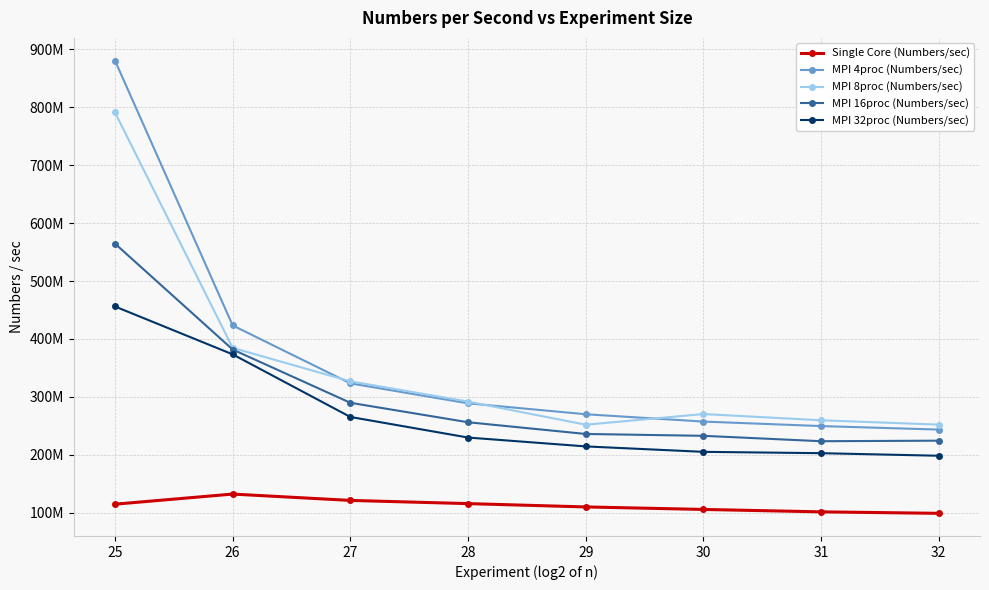

Reading left to right, what are all the values shown in this chart?

Single Core (Numbers/sec): 114741504.9	132194881.9	121239084.1	115722894.9	109981852.1	105658291.7	101486446.2	98934796.9
MPI 4proc (Numbers/sec): 880857902.7	423407786.9	323371797.1	288899663.7	270046282.1	257390816.1	249617132.4	243561715.8
MPI 8proc (Numbers/sec): 791264275.7	384650759.2	326897871.3	291898553.6	251960986.9	270407402.0	259626334.5	252090535.9
MPI 16proc (Numbers/sec): 564709747.2	381794961.7	289817620.4	256228719.8	235993438.1	232790060.0	223462741.3	224402145.1
MPI 32proc (Numbers/sec): 456137494.7	373472299.4	265360459.0	229801267.0	214493546.5	205116504.0	202807083.7	198375447.3